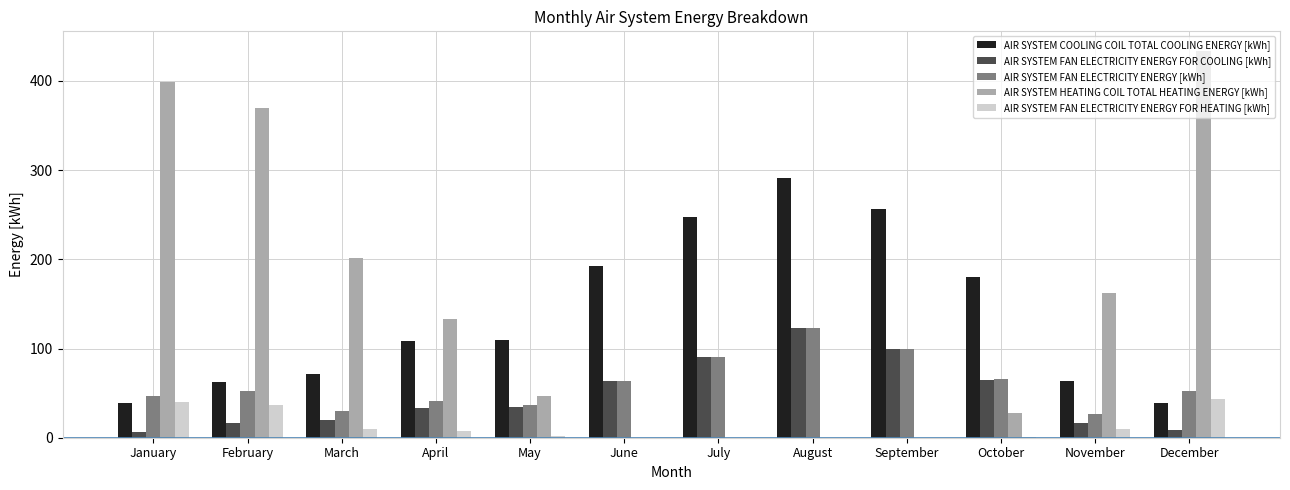

What is the average value of the AIR SYSTEM FAN ELECTRICITY ENERGY FOR COOLING [kWh] series?

48.1